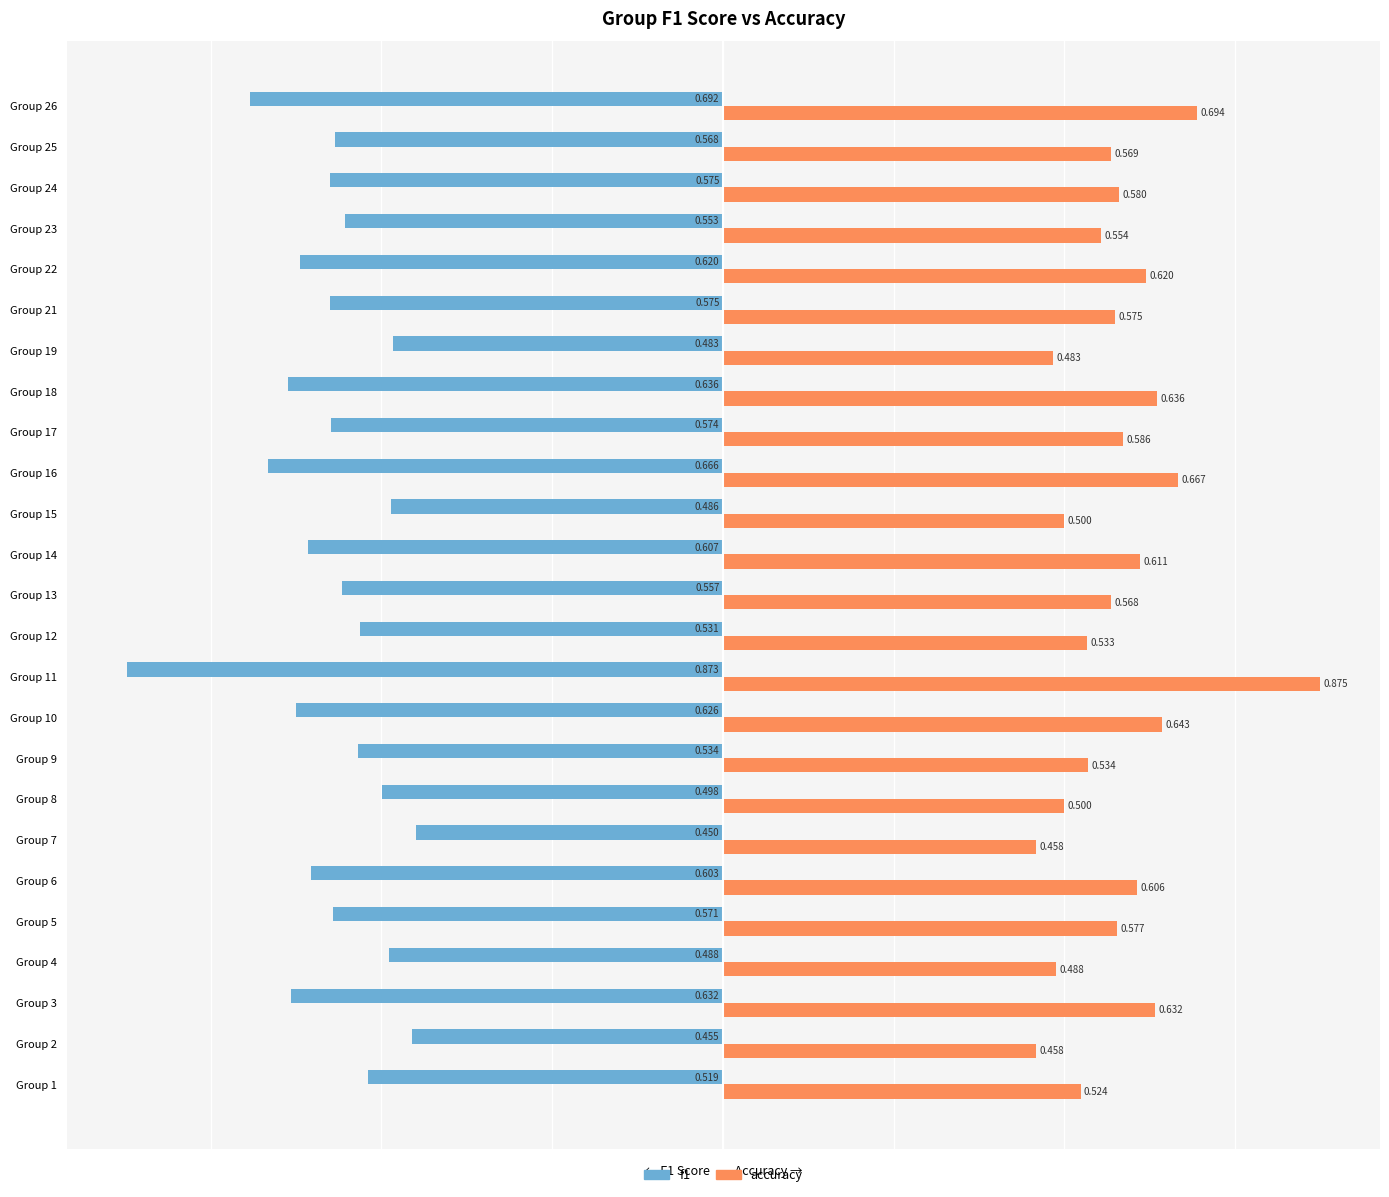

Is the value of accuracy at Group 10 greater than the value of f1 at Group 7?

Yes